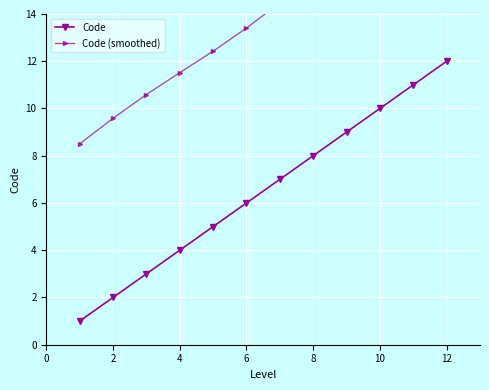

What is the highest value of the Code (smoothed) series?

19.4